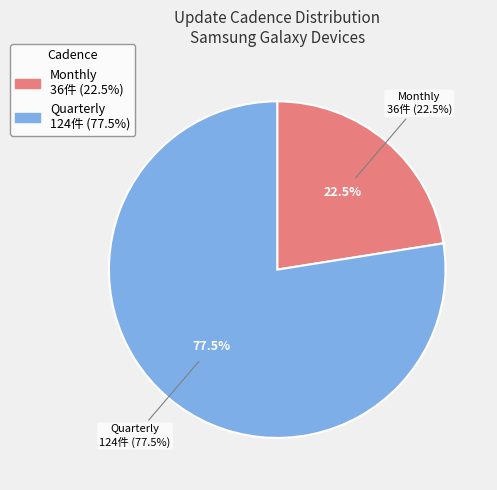

To the nearest percent, what percentage of the pie is Quarterly?

78%